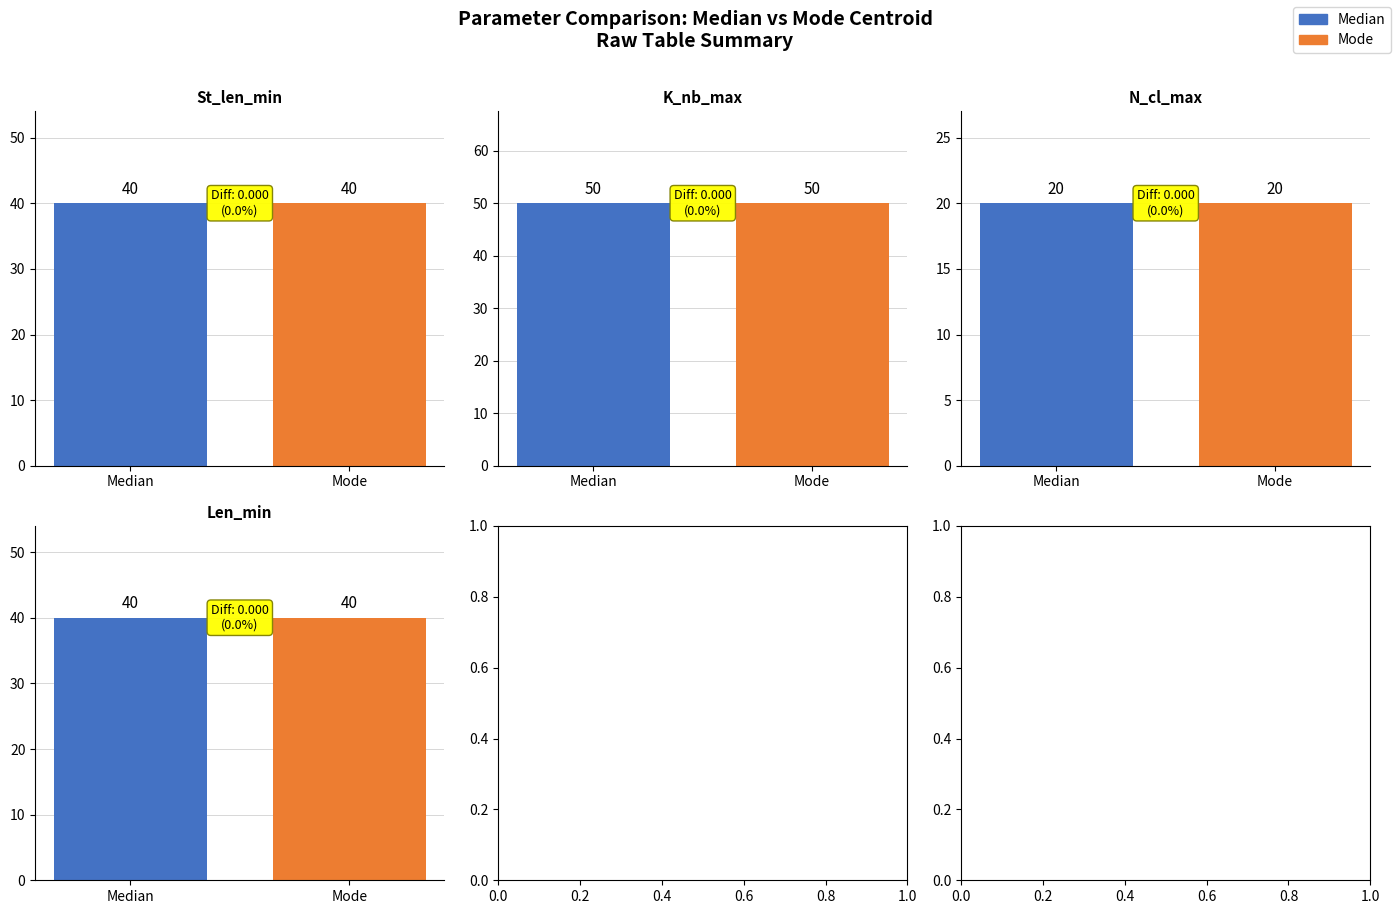

Where is Median nearest to the value 35?

St_len_min